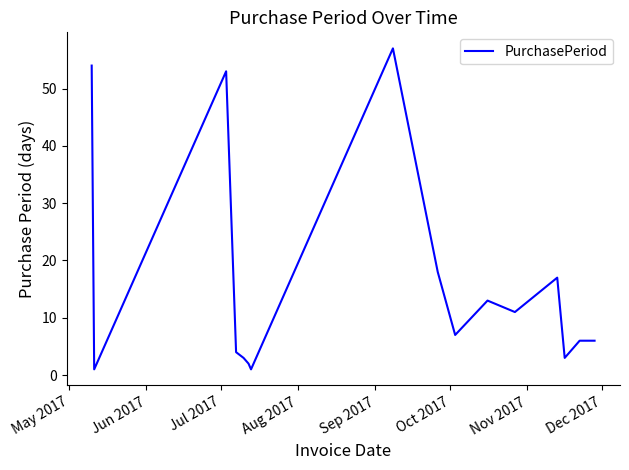

What is the smallest value displayed?

1